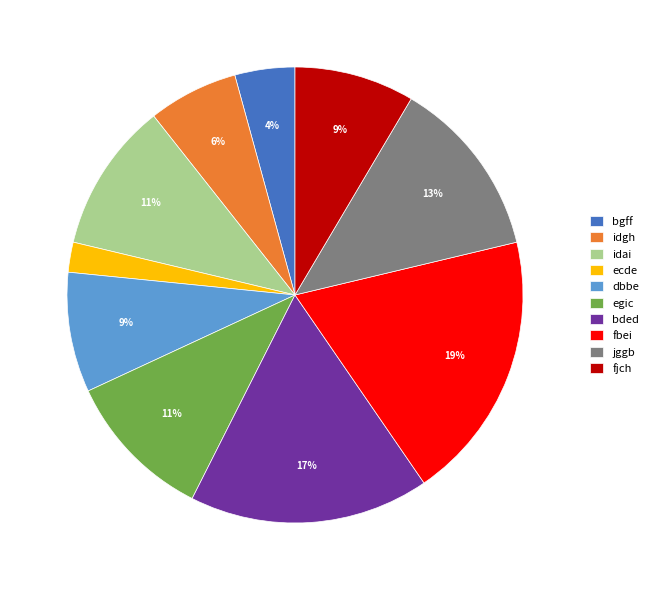

Does ecde account for over 50% of the chart?

No